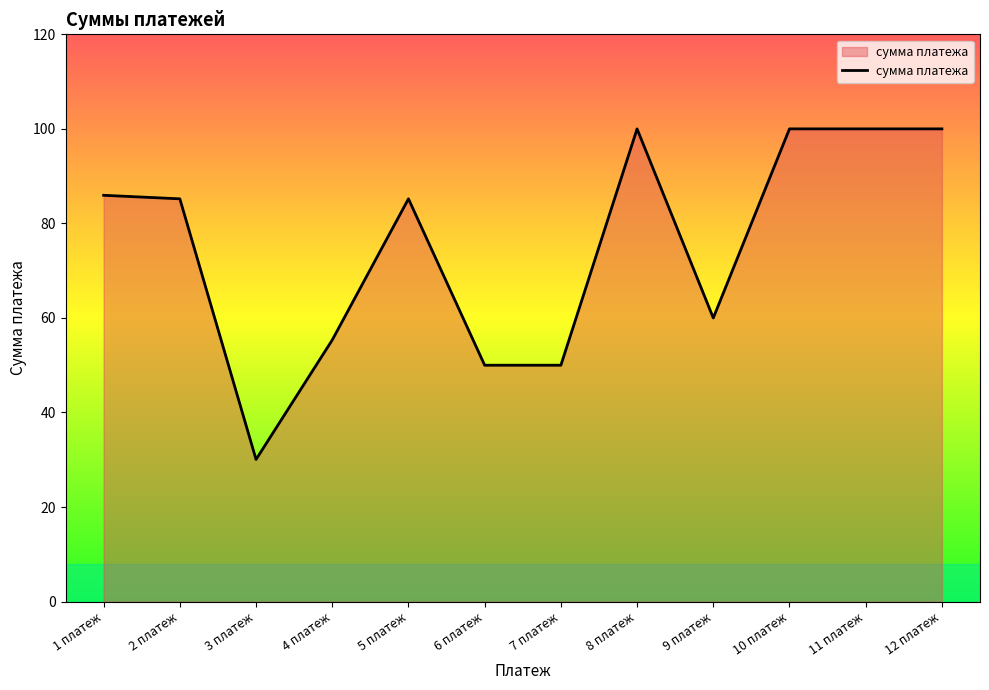

At which label does the data first exceed 85?

1 платеж